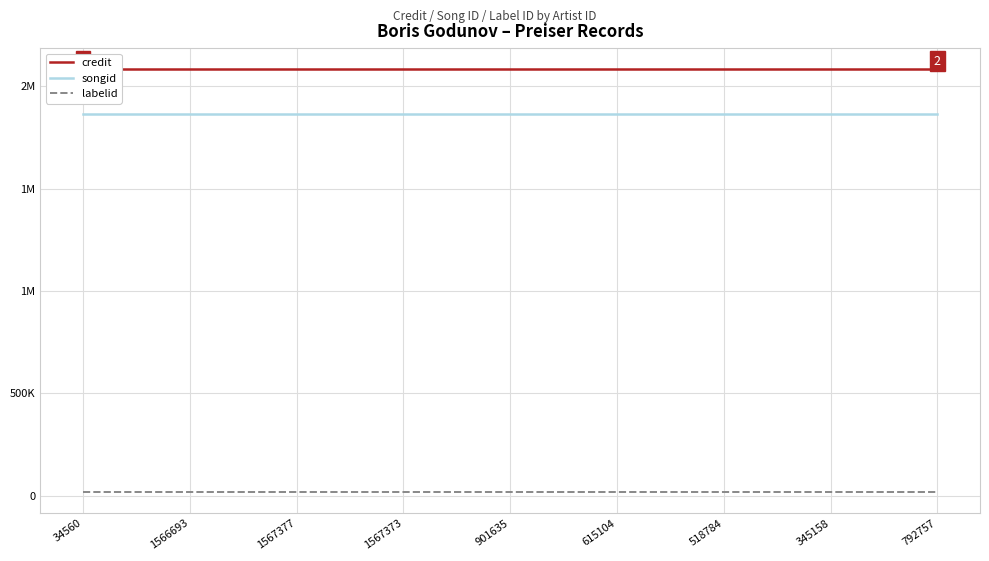

List the labels in order of labelid value, smallest first.

34560, 1566693, 1567377, 1567373, 901635, 615104, 518784, 345158, 792757